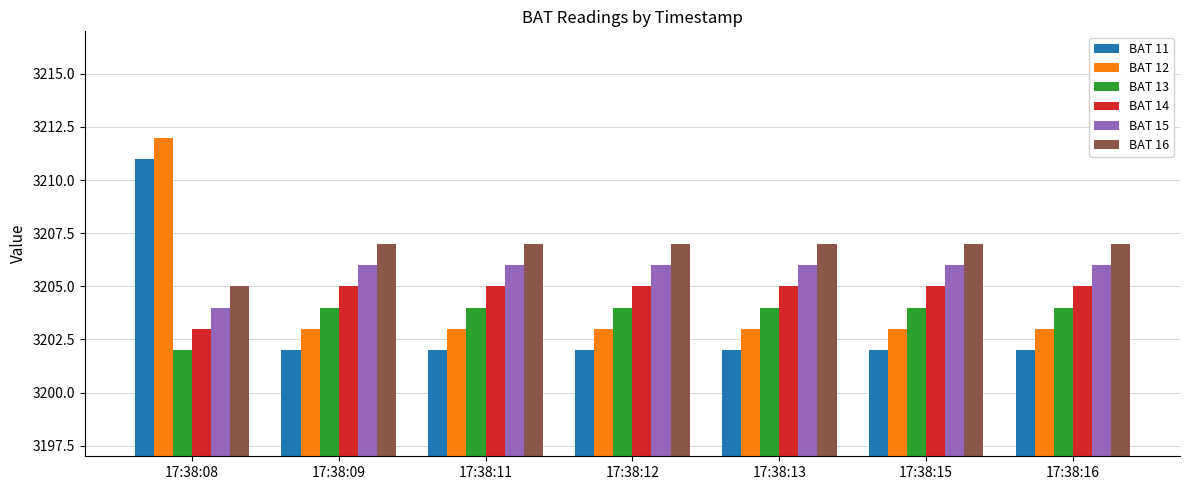

What is the value of the BAT 11 bar at the 2nd from the left?

3202